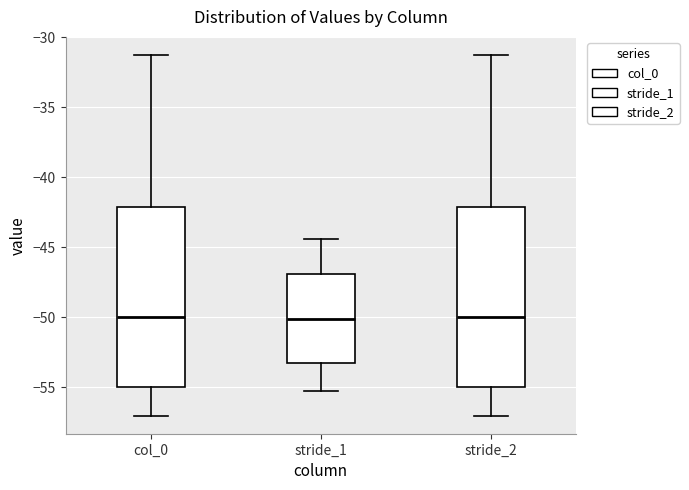

Reading left to right, read every box against the y-axis: the position of its median line, the range the box covers, and the ends of its whiskers. The values are not printed on the chart, so give them approximately, as read against the axis.

col_0: median -50.0, box -55.0 to -42.0, whiskers -57.0 to -31.5
stride_1: median -50.0, box -53.5 to -47.0, whiskers -55.5 to -44.5
stride_2: median -50.0, box -55.0 to -42.0, whiskers -57.0 to -31.5